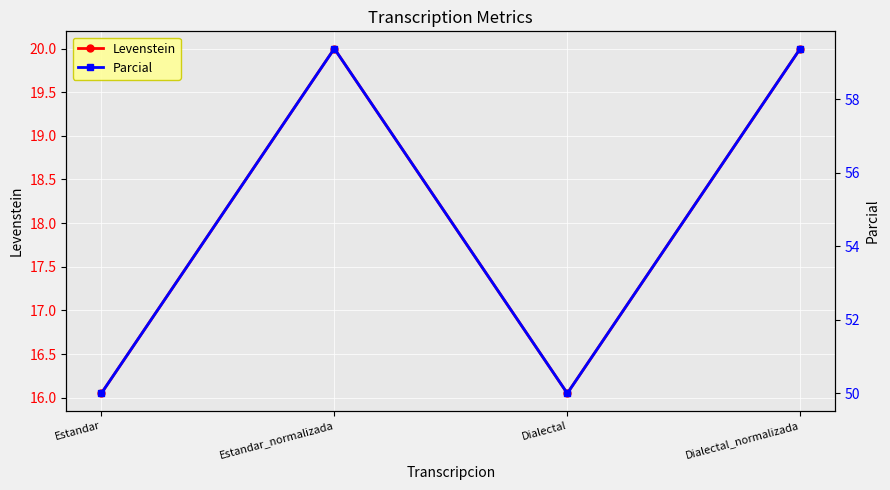

The Levenstein series shows 8.3 at Estandar_normalizada. True or false?

False